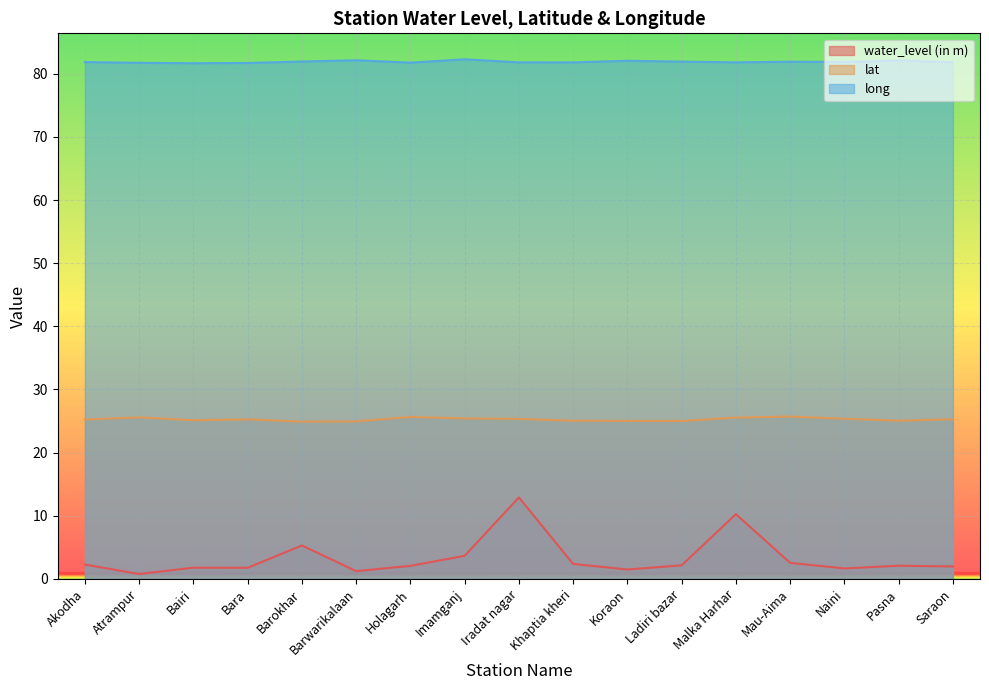

What is the spread (max minus min) of values at Holagarh?

79.7